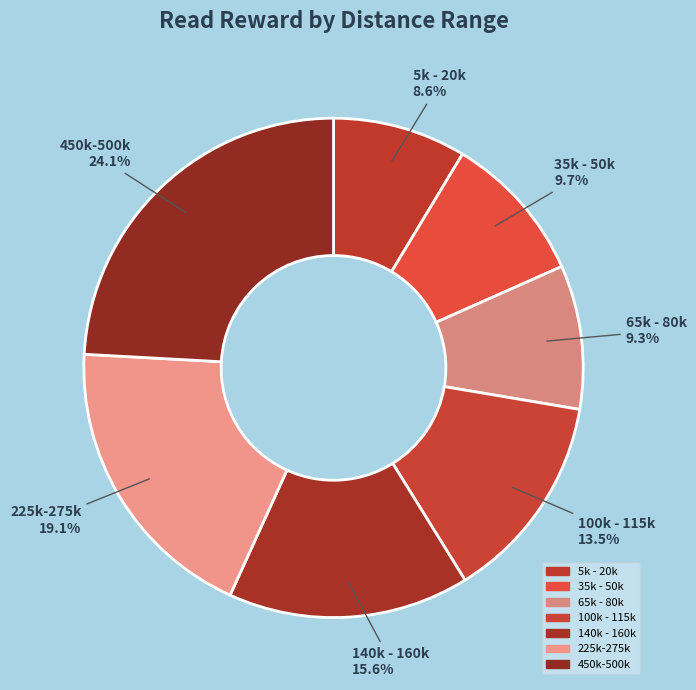

The 225k-275k slice represents 19% of the pie. True or false?

True